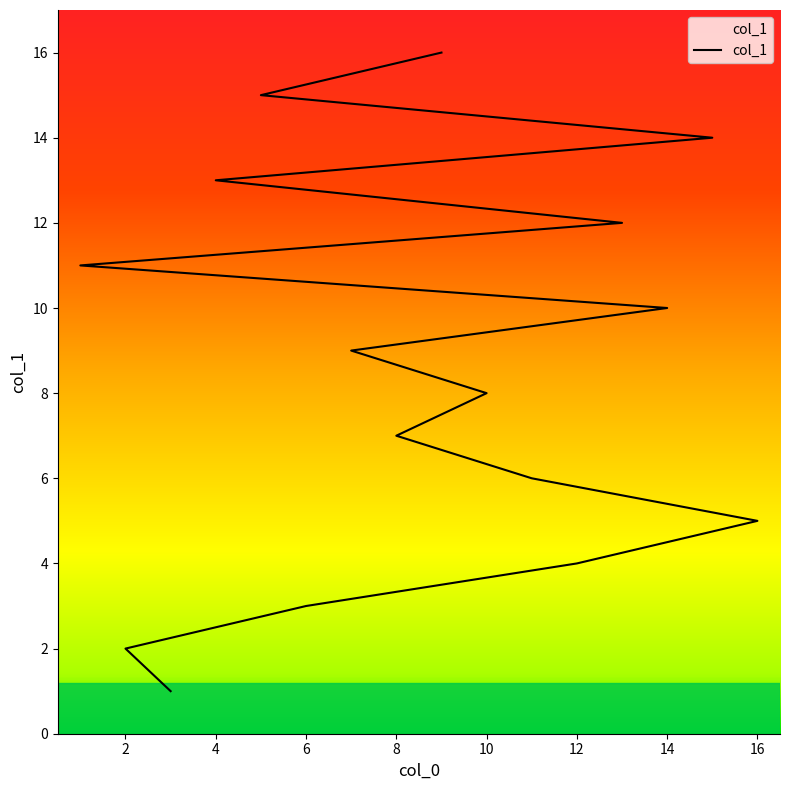

What is the label of the 3rd point from the right?

15